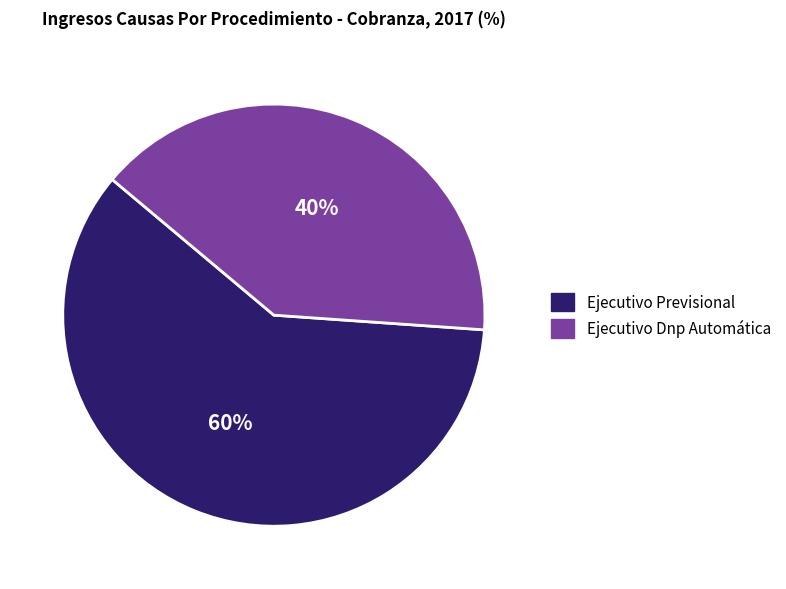

To the nearest percent, what is the difference between the Ejecutivo Dnp Automática and Ejecutivo Previsional slice percentages?

20%